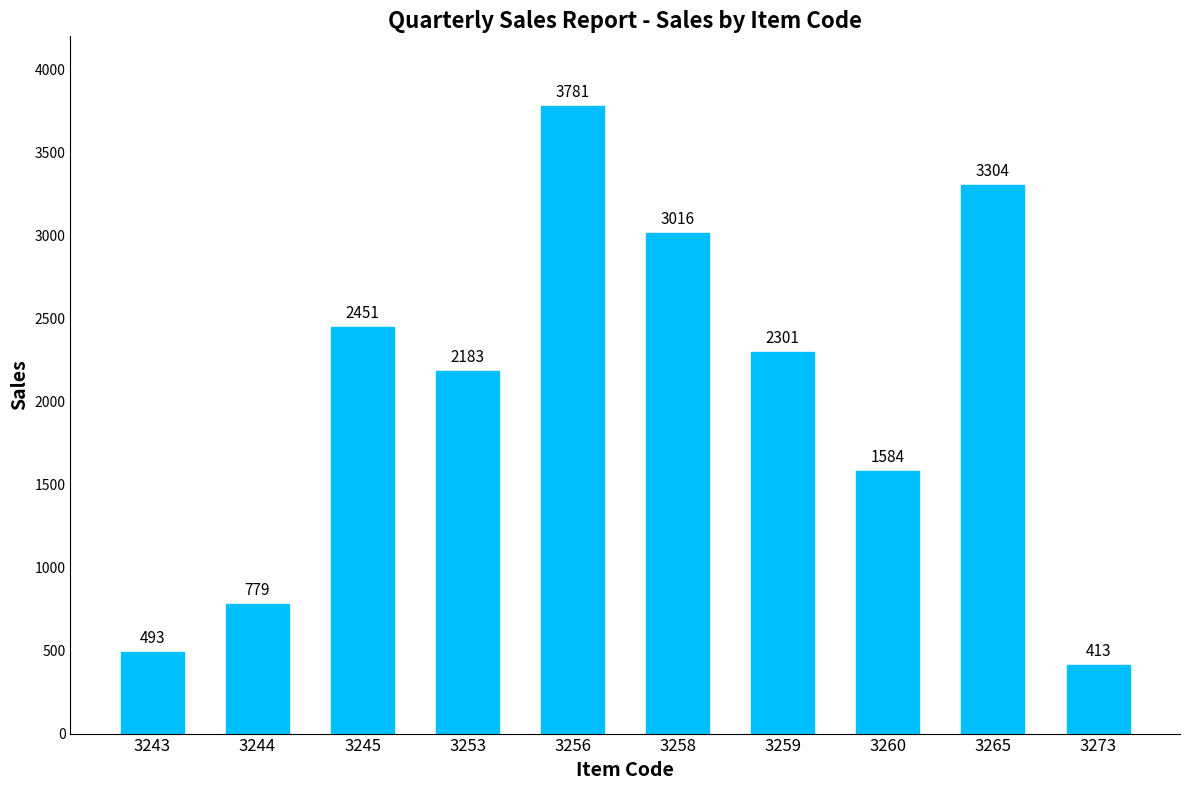

List the labels in order of value, largest first.

3256, 3265, 3258, 3245, 3259, 3253, 3260, 3244, 3243, 3273